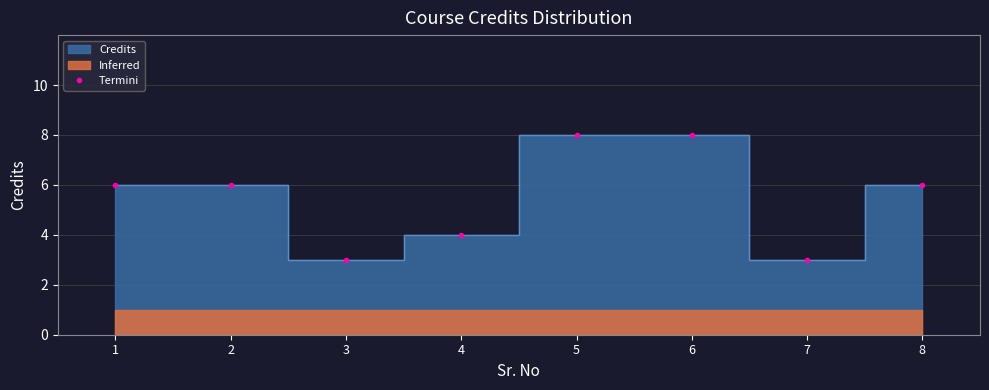

How many lines are shown in the chart?

1